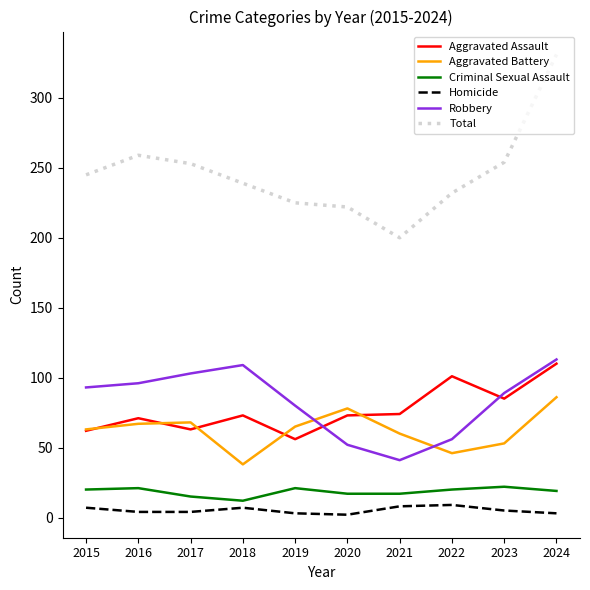

Does the chart display data point markers on the line(s)?

No